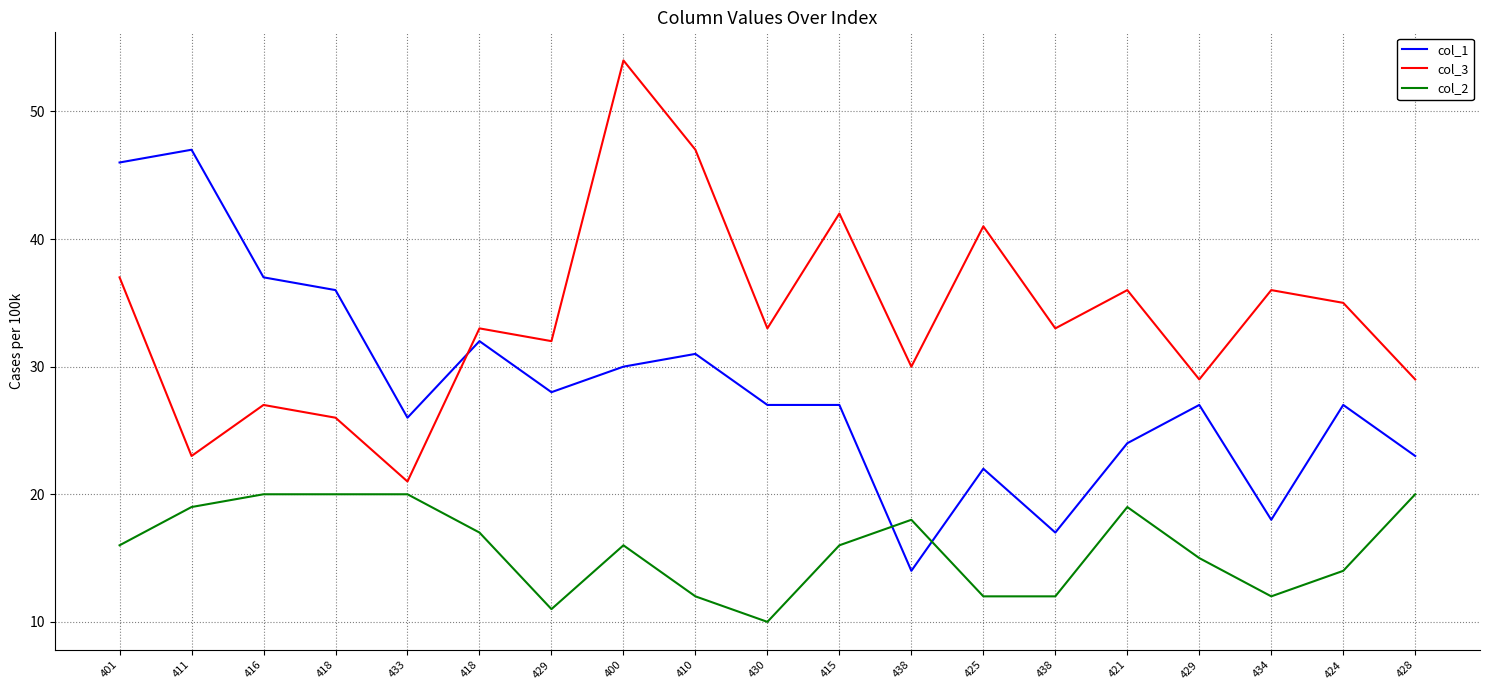

The value of col_3 at 430 is 33. True or false?

True